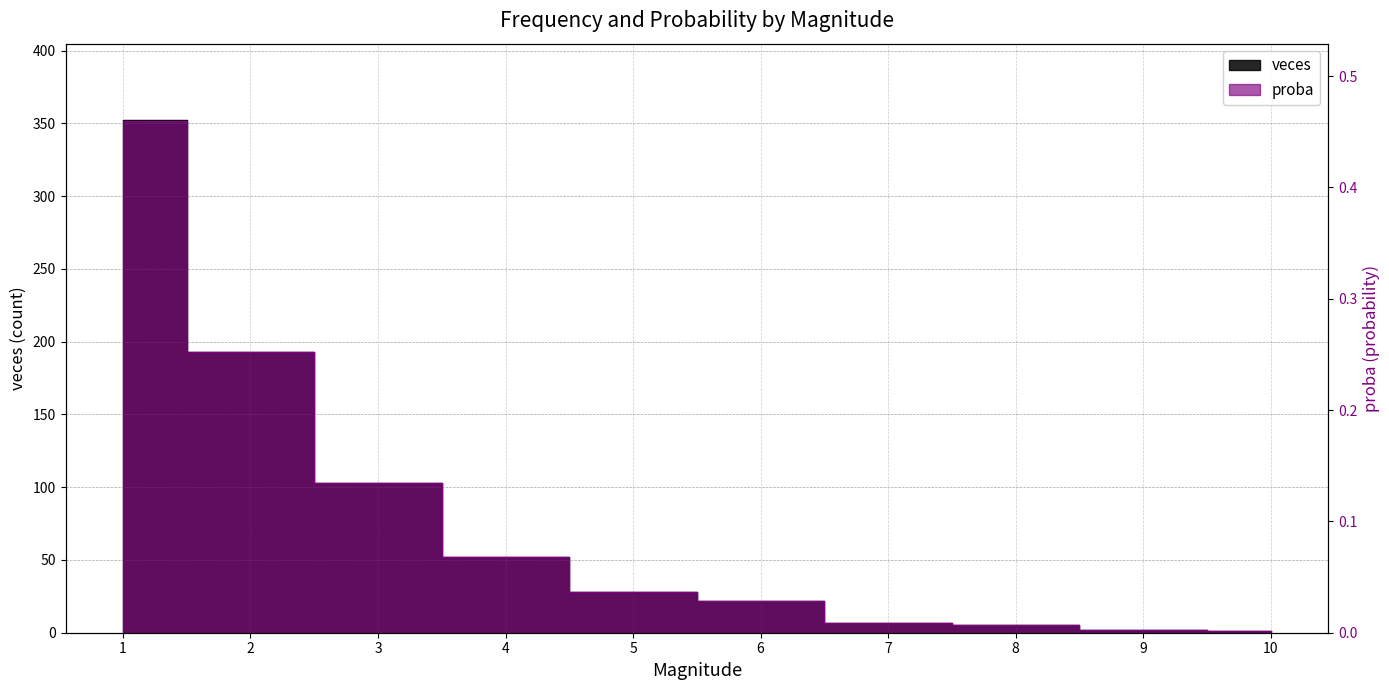

Reading right to left, transcribe all the data shown in this chart.

veces: 10=1.0	9=2.0	8=5.0	7=7.0	6=22.0	5=28.0	4=52.0	3=103.0	2=193.0	1=352.0
proba: 10=0.0	9=0.0	8=0.0	7=0.0	6=0.0	5=0.0	4=0.1	3=0.1	2=0.3	1=0.5